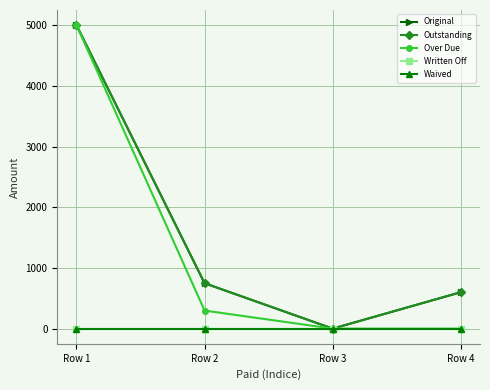

Is this an area chart (filled region under the line)?

No